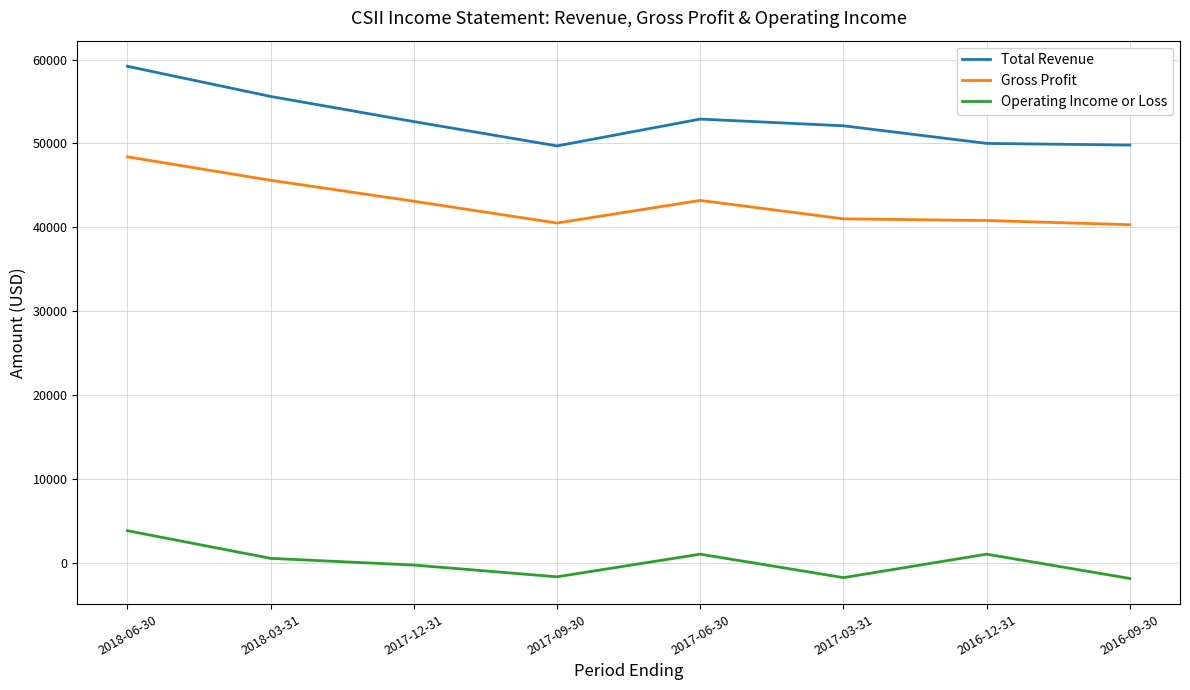

True or false: Operating Income or Loss and Total Revenue cross at least once.

False